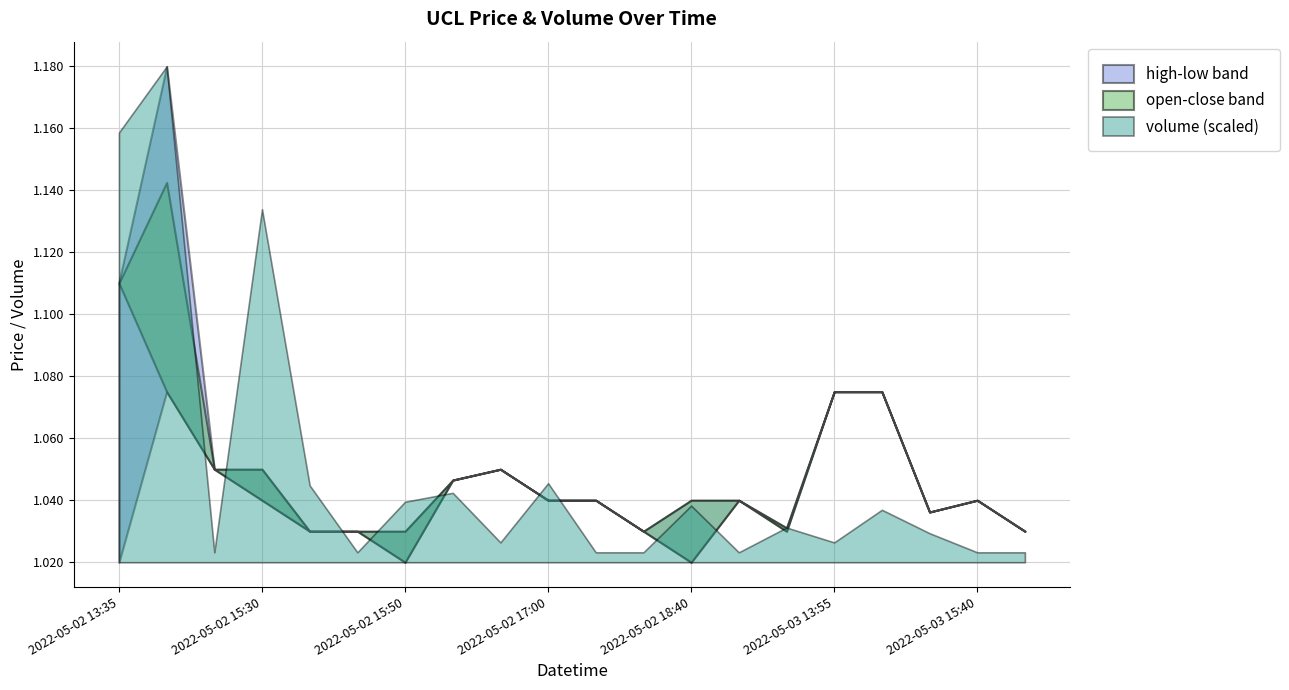

How many interior local valleys does the high series have?

3